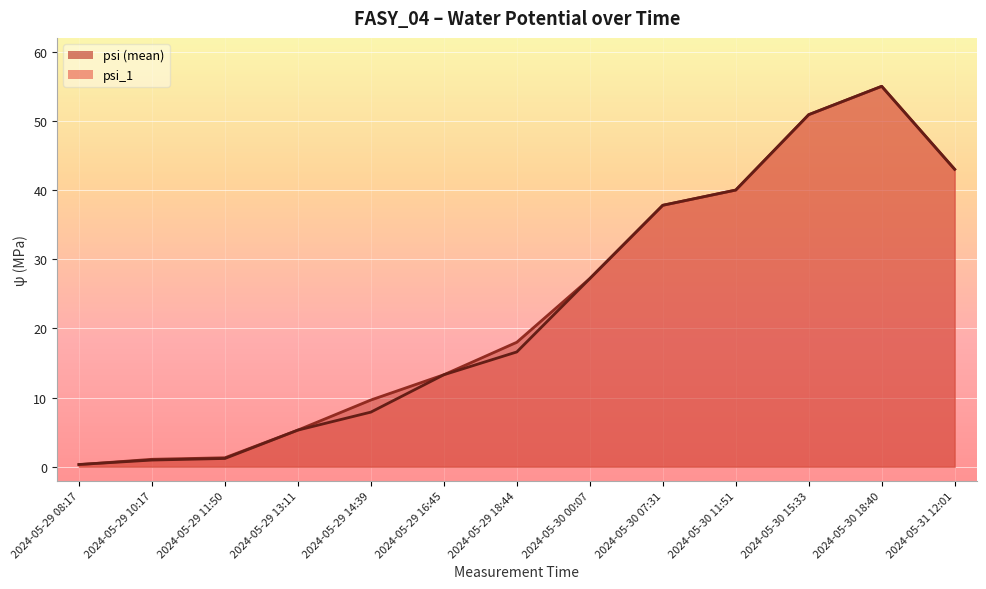

Reading left to right, list all the values displayed in this chart.

psi_1: 2024-05-29 08:17=0.3	2024-05-29 10:17=1.0	2024-05-29 11:50=1.2	2024-05-29 13:11=5.3	2024-05-29 14:39=7.9	2024-05-29 16:45=13.3	2024-05-29 18:44=16.6	2024-05-30 00:07=27.2	2024-05-30 07:31=37.8	2024-05-30 11:51=40.0	2024-05-30 15:33=50.9	2024-05-30 18:40=55.0	2024-05-31 12:01=43.0
psi: 2024-05-29 08:17=0.3	2024-05-29 10:17=1.1	2024-05-29 11:50=1.3	2024-05-29 13:11=5.3	2024-05-29 14:39=9.7	2024-05-29 16:45=13.3	2024-05-29 18:44=18.0	2024-05-30 00:07=27.2	2024-05-30 07:31=37.8	2024-05-30 11:51=40.0	2024-05-30 15:33=50.9	2024-05-30 18:40=55.0	2024-05-31 12:01=43.0